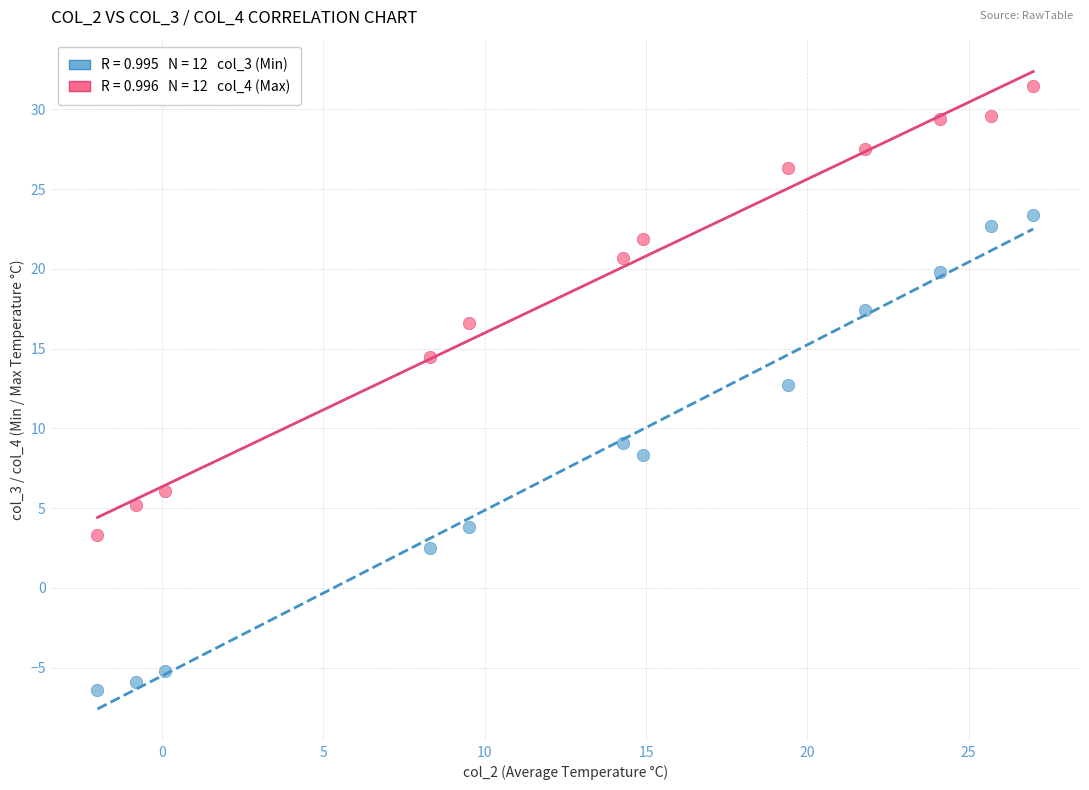

Across all series, what Y value is closest to 12?

12.7